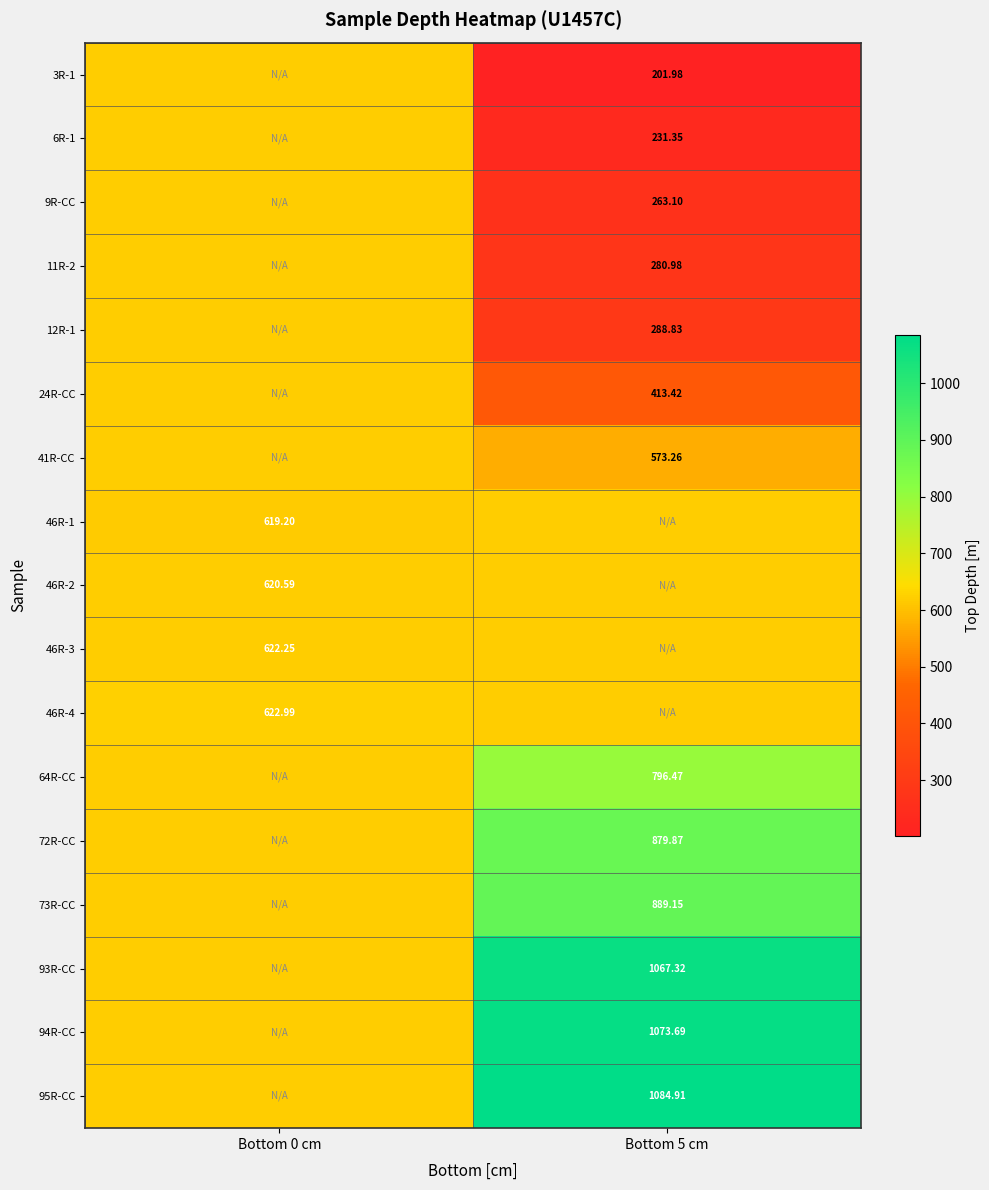

The 93R-CC series shows 1067.3 at Bottom 5 cm. True or false?

True